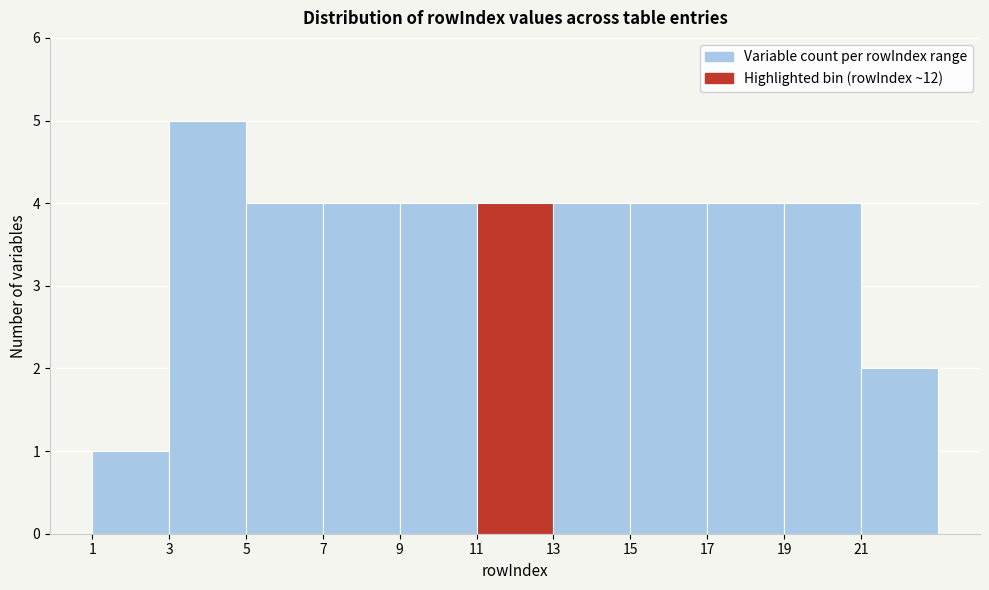

Reading left to right, list every bar in this chart as the range it spans on the x-axis followed by its height. The values are not printed on the chart, so give them approximately, as read against the axis.

1 to 3: 1
3 to 5: 5
5 to 7: 4
7 to 9: 4
9 to 11: 4
11 to 13: 4
13 to 15: 4
15 to 17: 4
17 to 19: 4
19 to 21: 4
21 to 23: 2